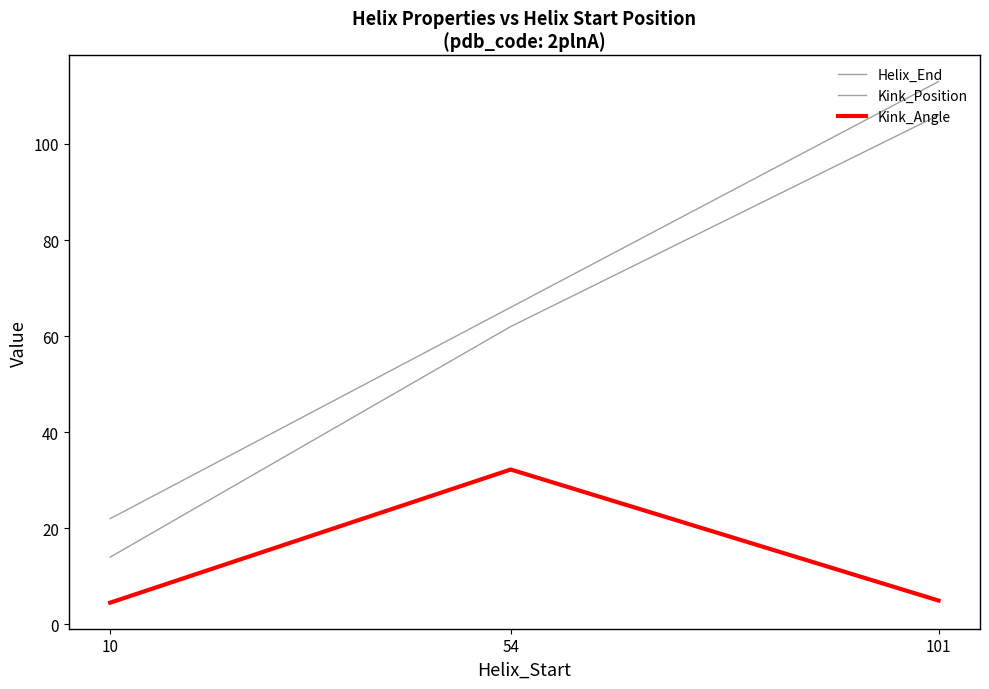

Is this an area chart (filled region under the line)?

No